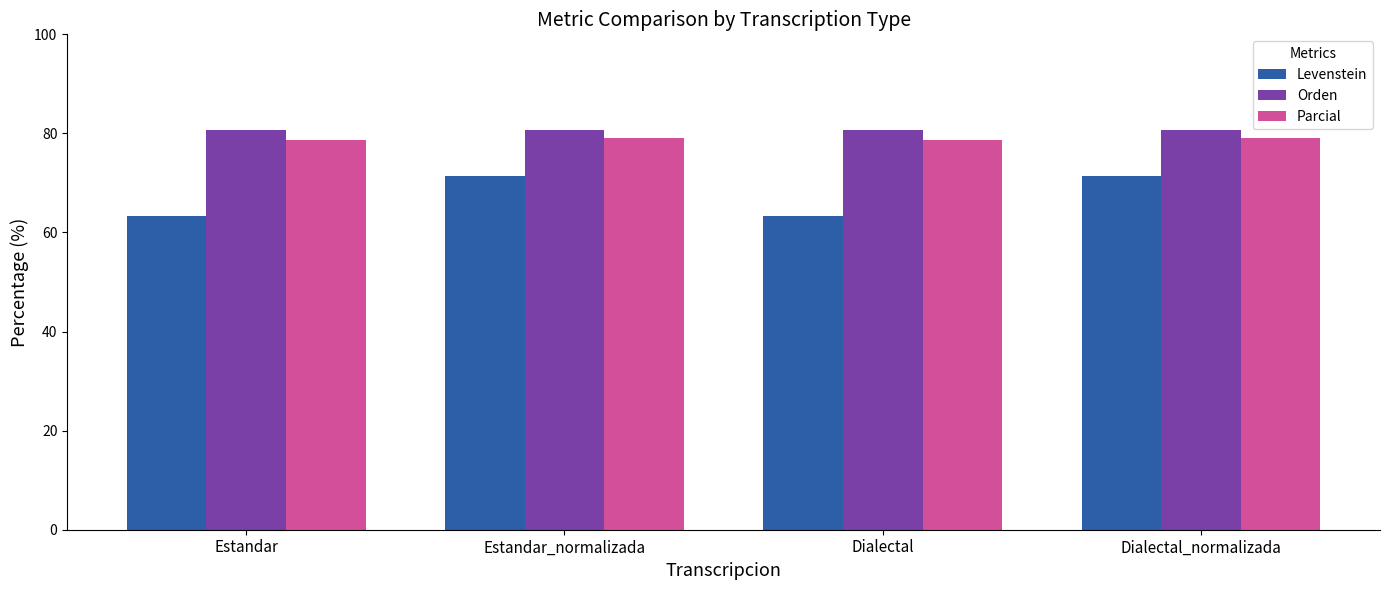

What is the spread (max minus min) of values at Dialectal_normalizada?

9.3